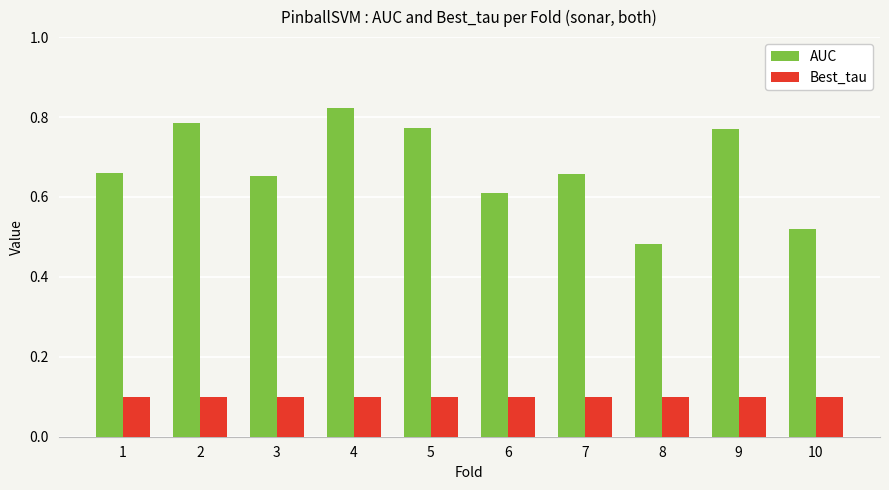

At 10, list the series in order from largest to smallest.

AUC, Best_tau